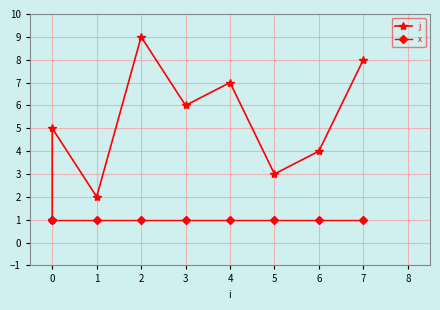

True or false: x has more than 0 interior local peaks.

False